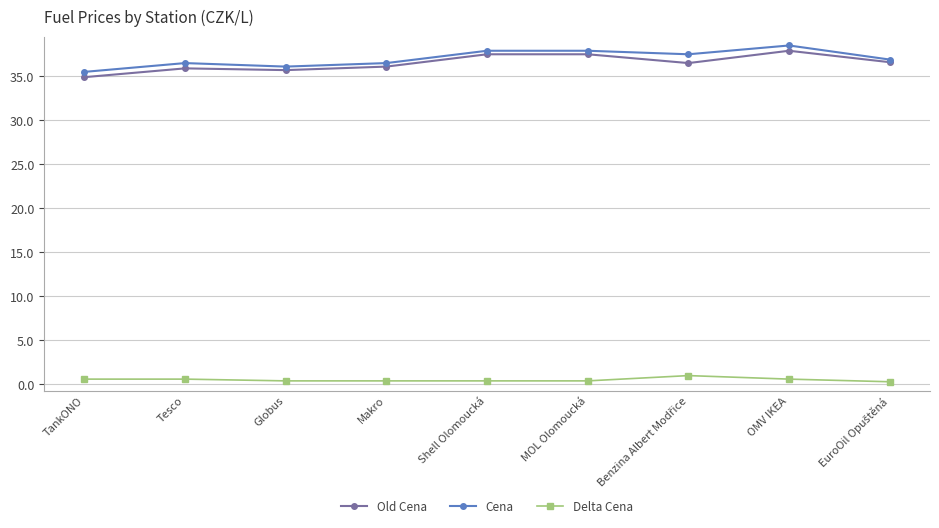

Rank the series by their maximum value, from lowest to highest.

Delta Cena, Old Cena, Cena